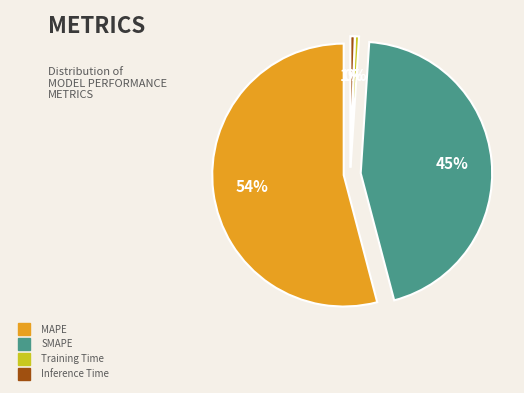

Is it true that Training Time is 7% of the pie?

False